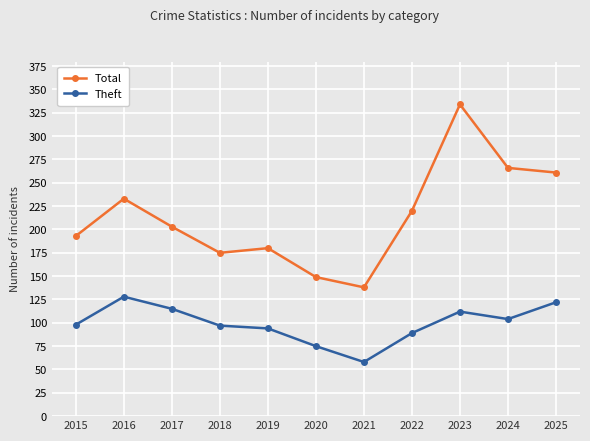

Which series changed the most between 2019 and 2023?

Total